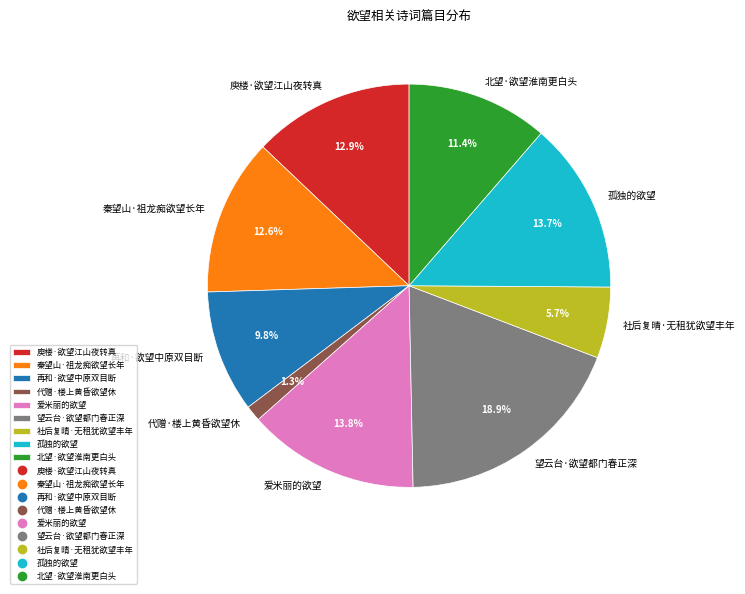

To the nearest percent, what portion does 爱米丽的欲望 represent?

14%